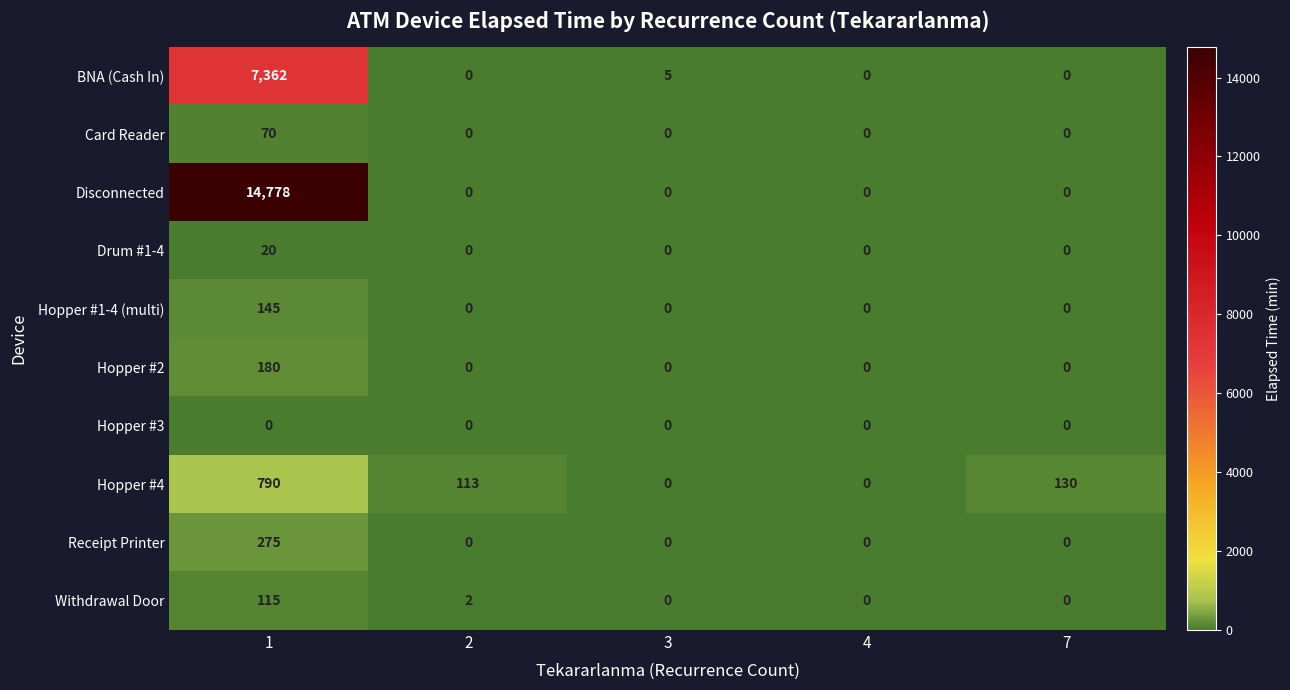

What is the maximum value for BNA (Cash In)?

7362